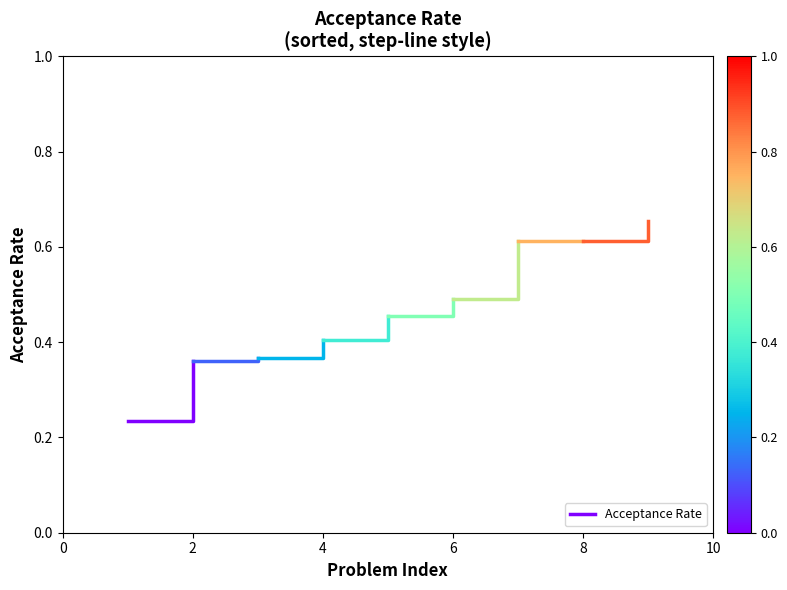

What is the change in value from 0 to 2?

+0.1